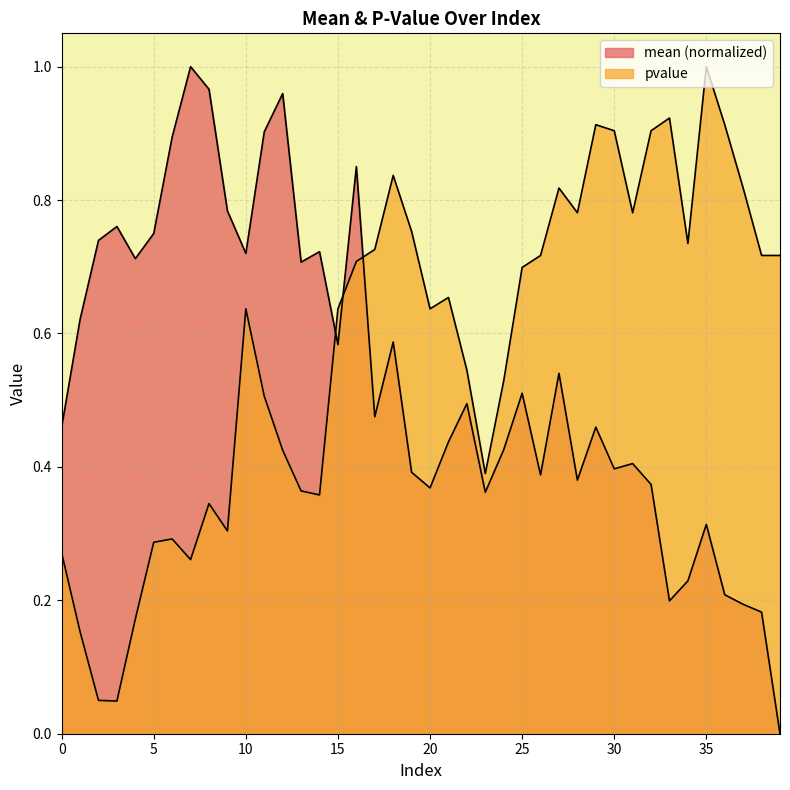

At how many categories does at least one series exceed 0?

40